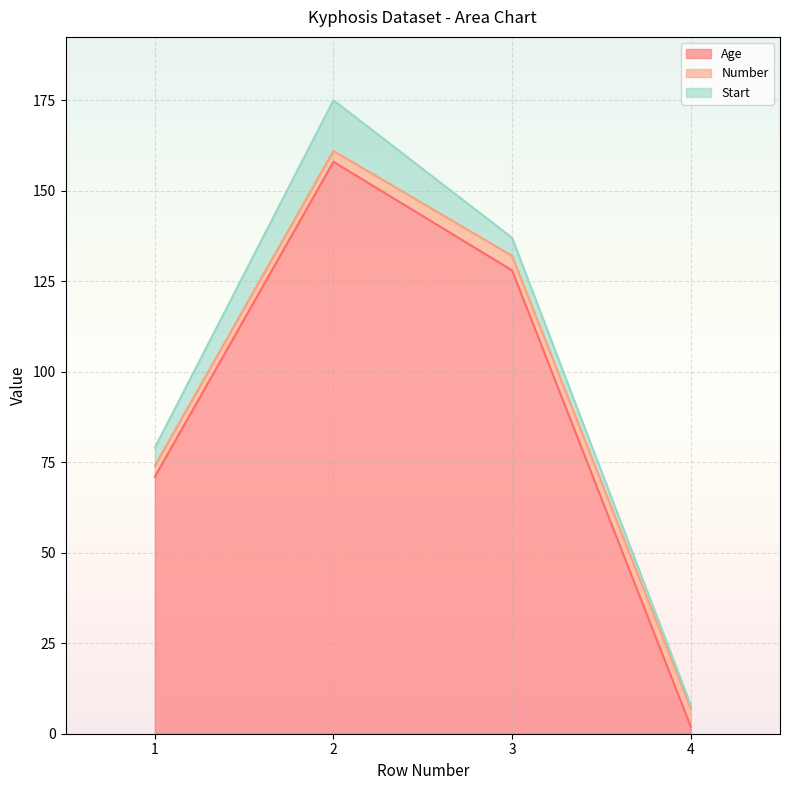

The Age series shows 128 at 3. True or false?

True